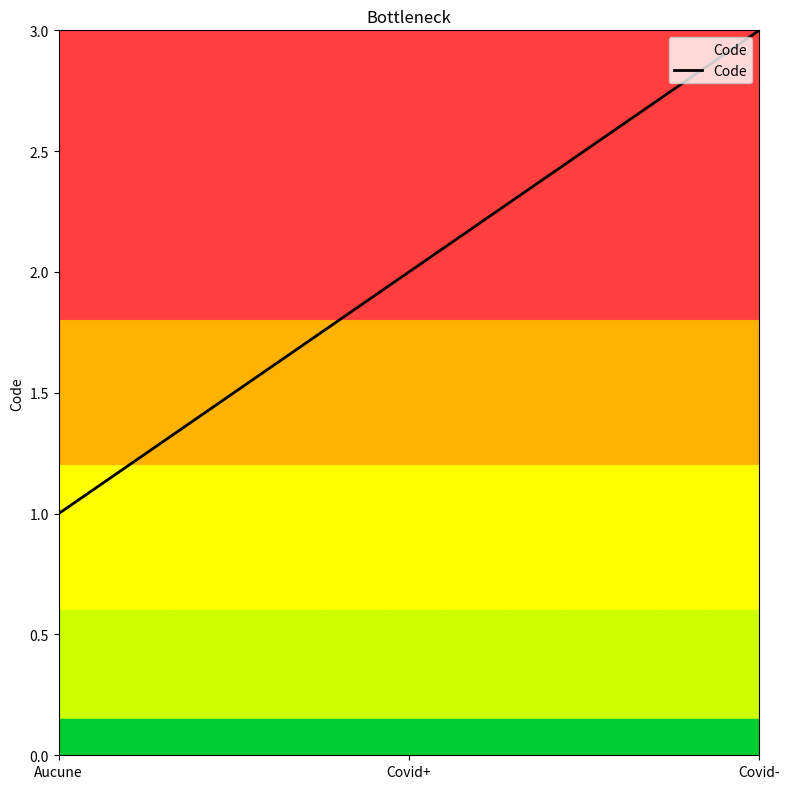

Reading left to right, extract all data points from this chart.

Aucune=1	Covid+=2	Covid-=3